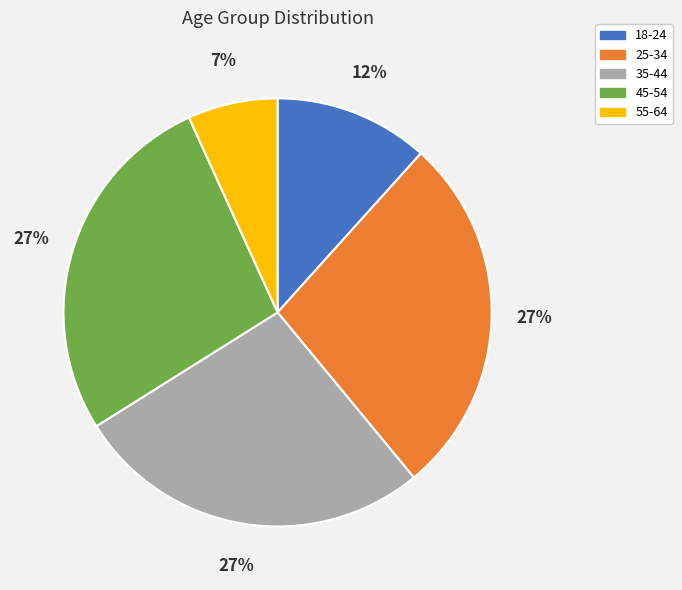

To the nearest percent, what is the difference between the 55-64 and 45-54 slice percentages?

20%